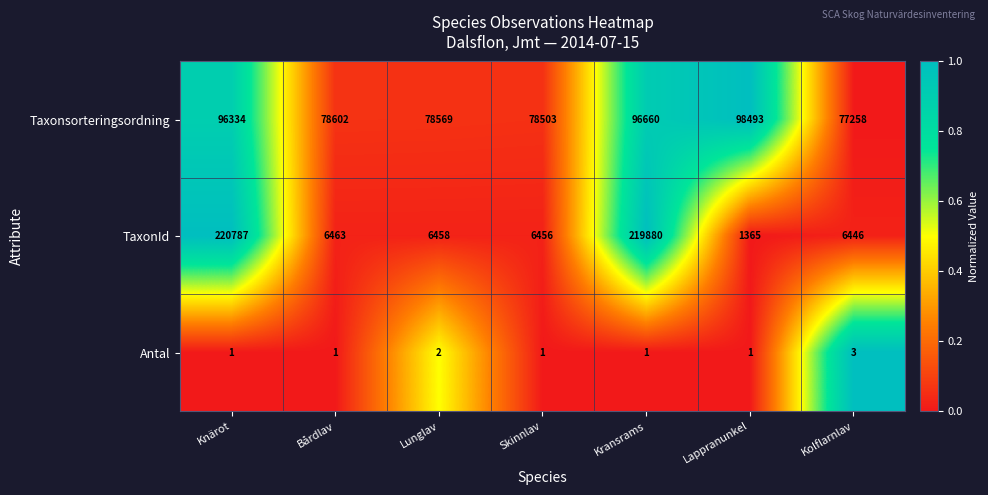

Is it true that Taxonsorteringsordning equals 124607 at Lunglav?

False